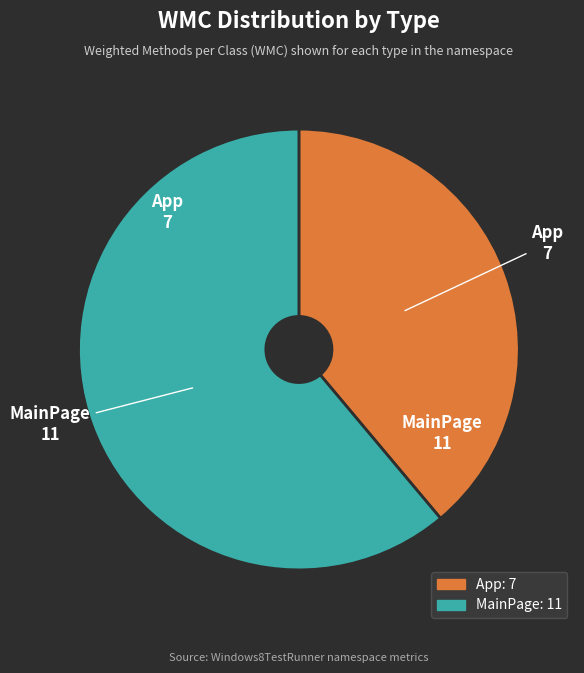

Which slice is the largest?

MainPage